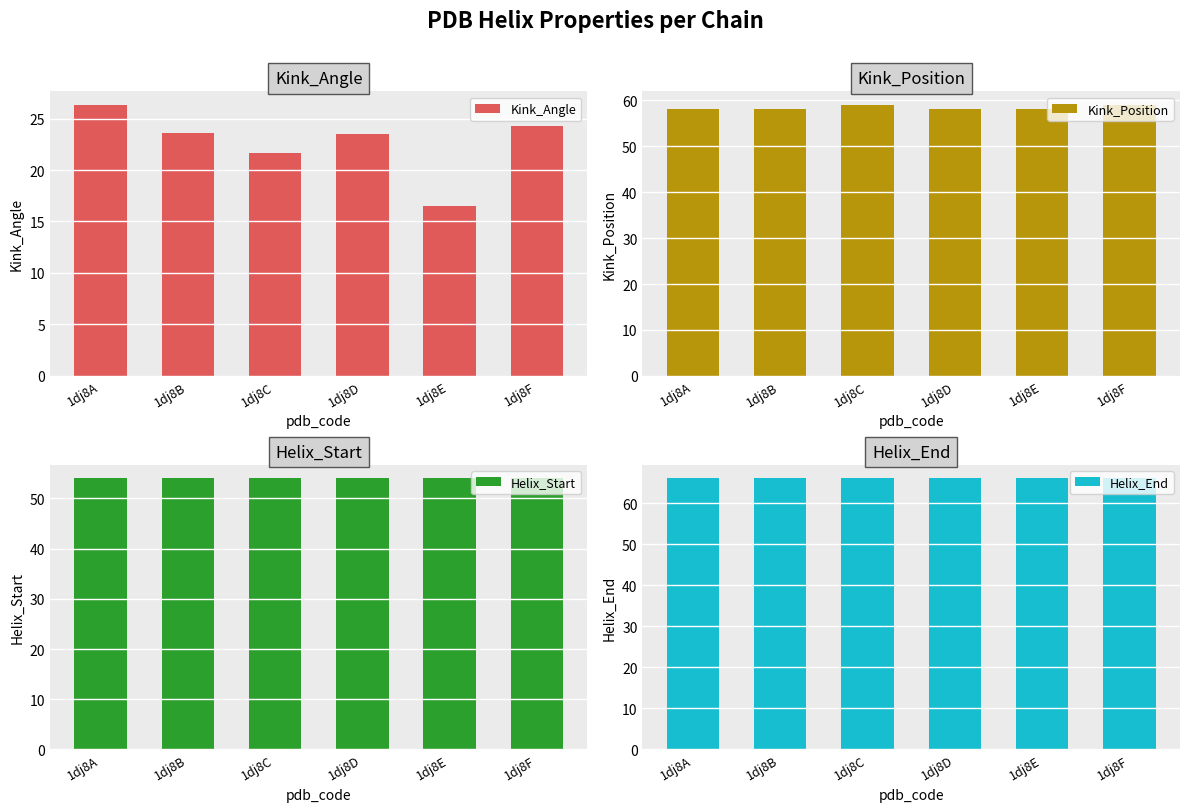

Where does the Kink_Angle series first go above 23?

1dj8A